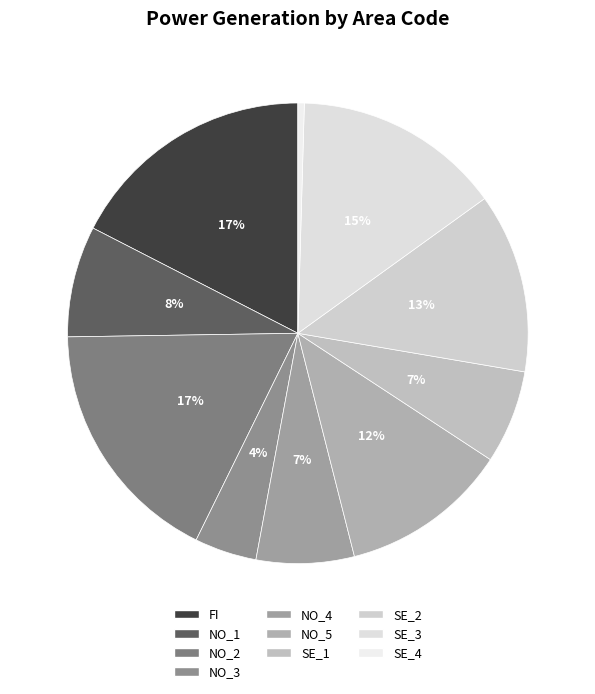

The NO_2 slice represents 4% of the pie. True or false?

False